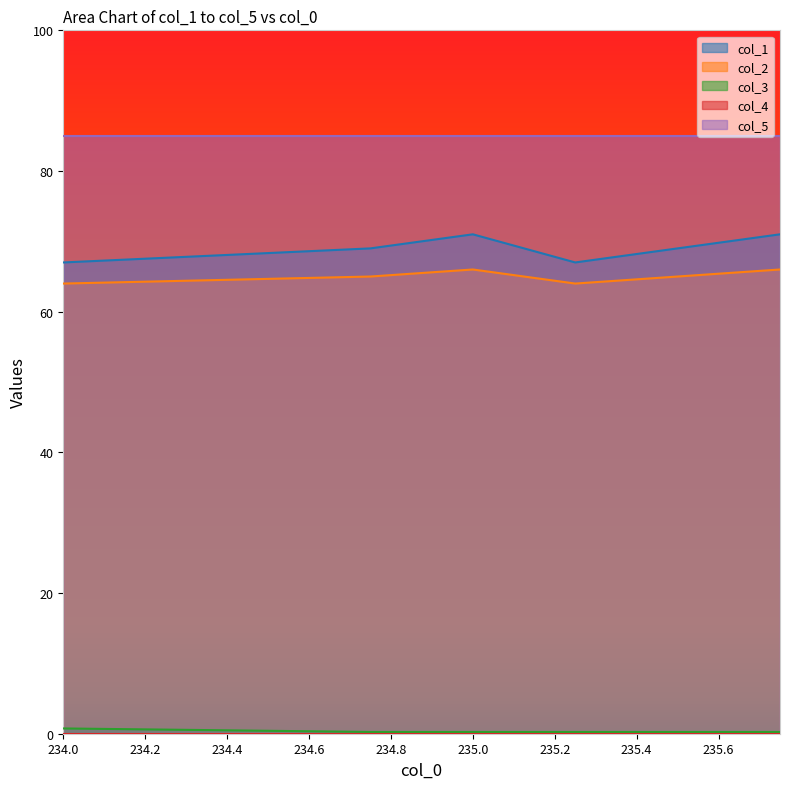

Is the value of col_1 at 234.0 greater than the value of col_5 at 235.0?

No